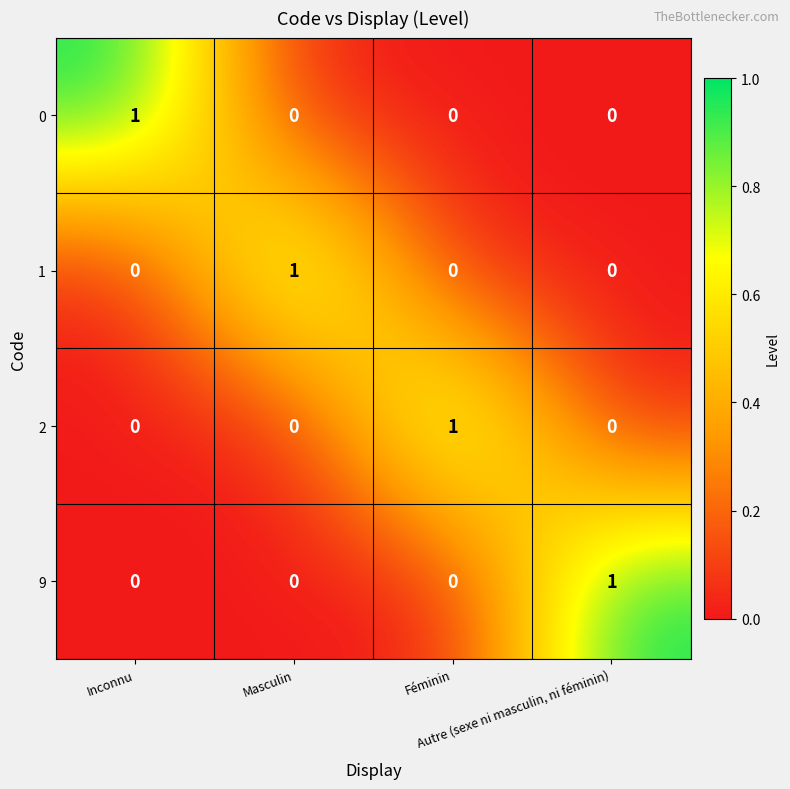

At how many categories does at least one series exceed 0?

4